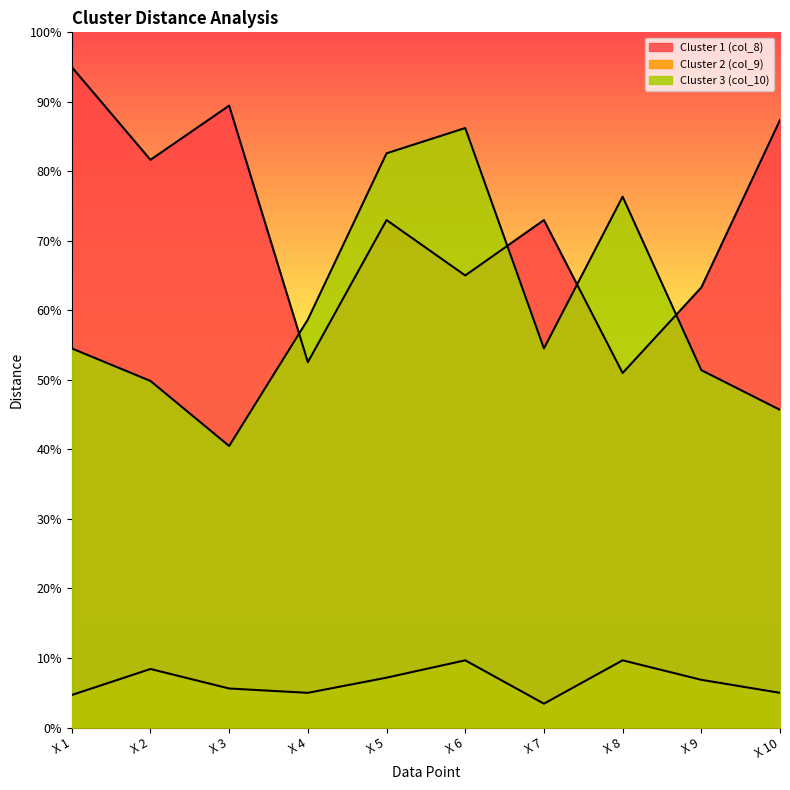

How many lines are shown in the chart?

3